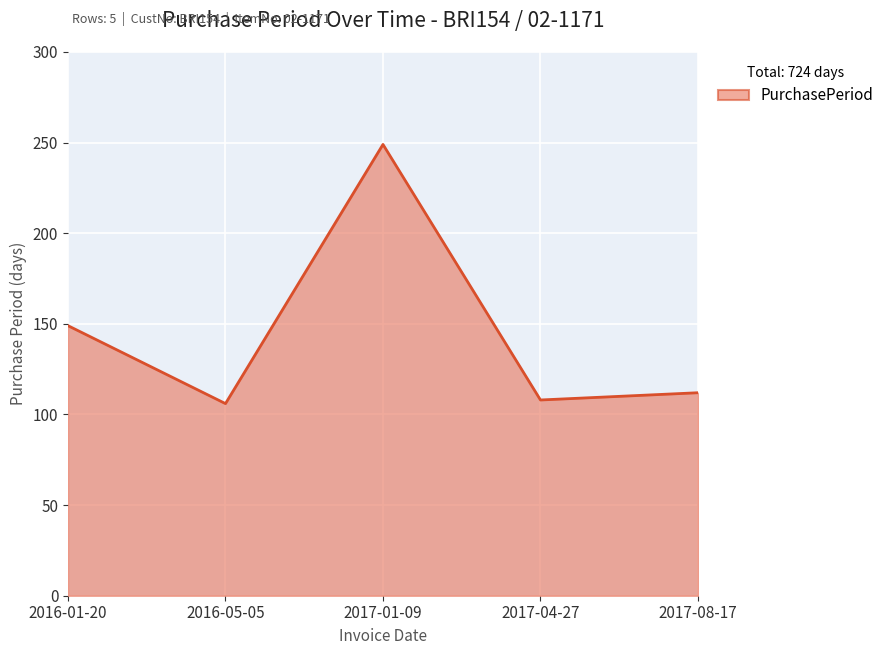

How many categories are shown in the chart?

5